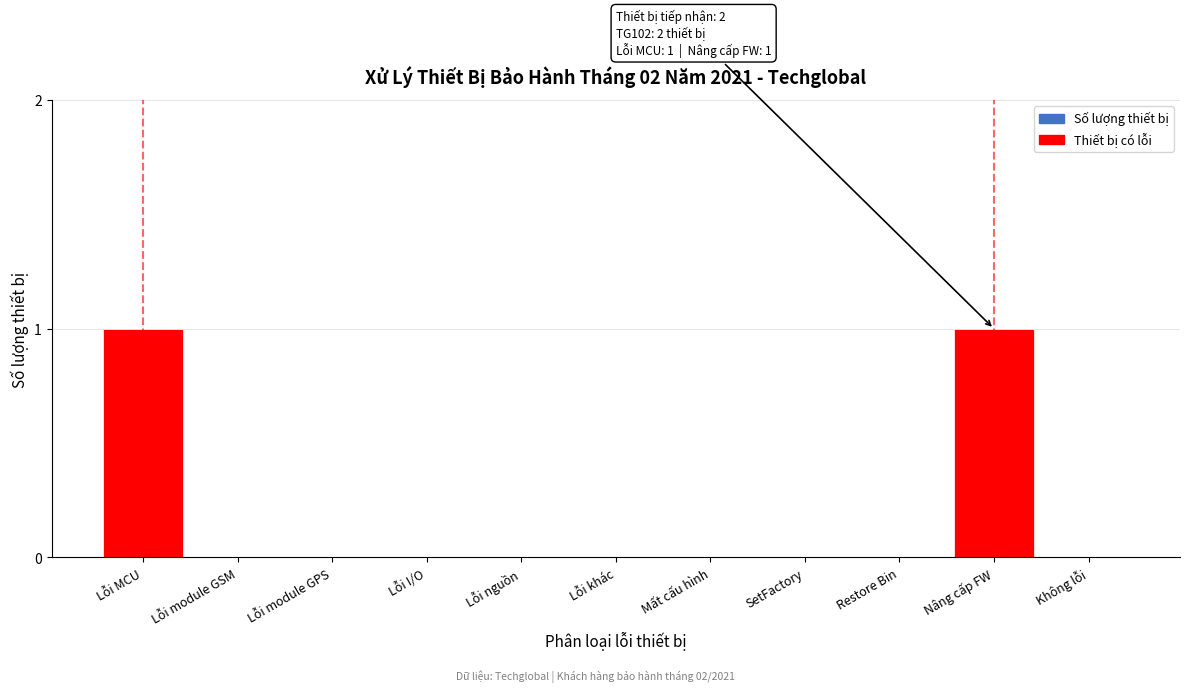

Reading left to right, transcribe all the data shown in this chart.

Lỗi MCU=1	Lỗi module GSM=0	Lỗi module GPS=0	Lỗi I/O=0	Lỗi nguồn=0	Lỗi khác=0	Mất cấu hình=0	SetFactory=0	Restore Bin=0	Nâng cấp FW=1	Không lỗi=0